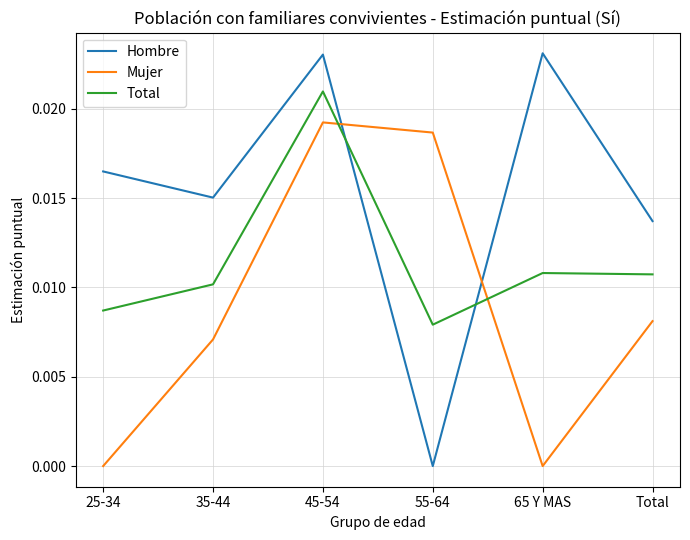

Which series ends up on top after the final intersection of Total and Hombre?

Hombre